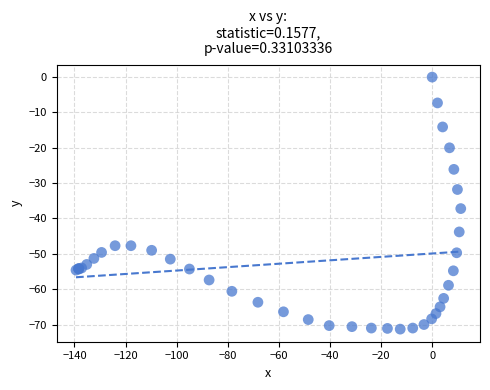

What Y value in the scatter plot is closest to -35?

-37.2